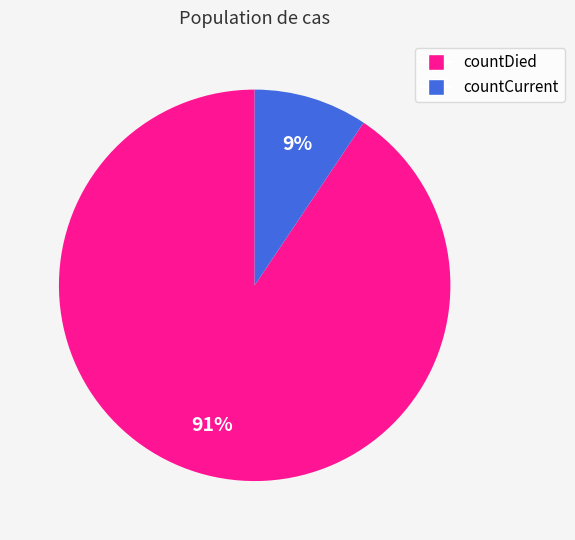

Is it true that countCurrent is 9% of the pie?

True